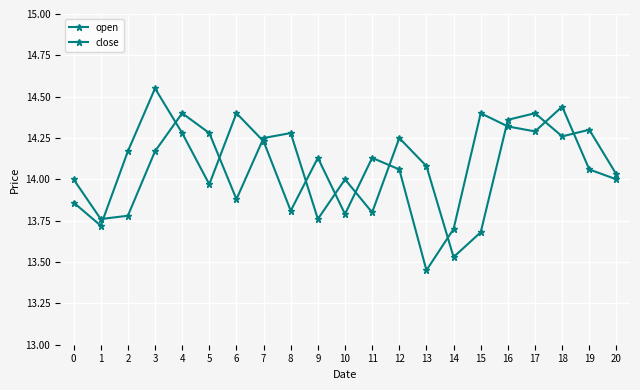

How many interior local valleys does the open series have?

6